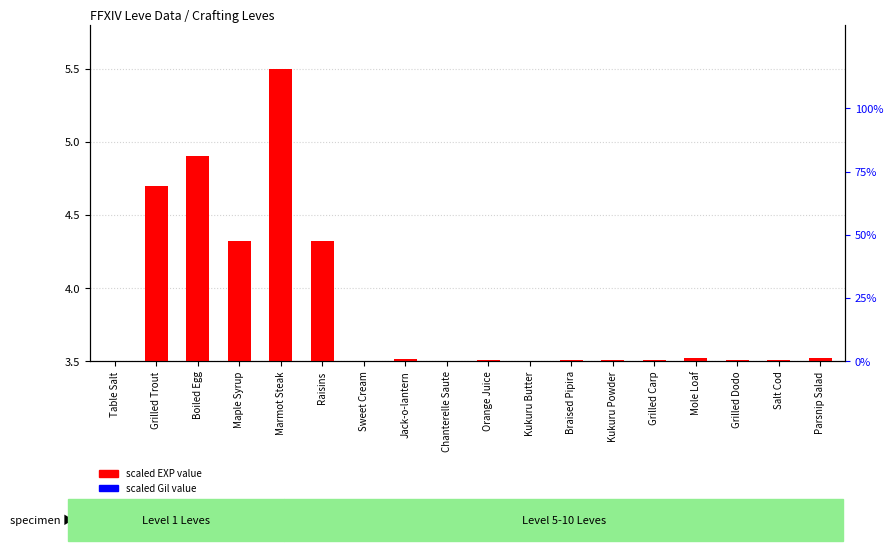

What is the difference between the highest and lowest values at Table Salt?

3.0